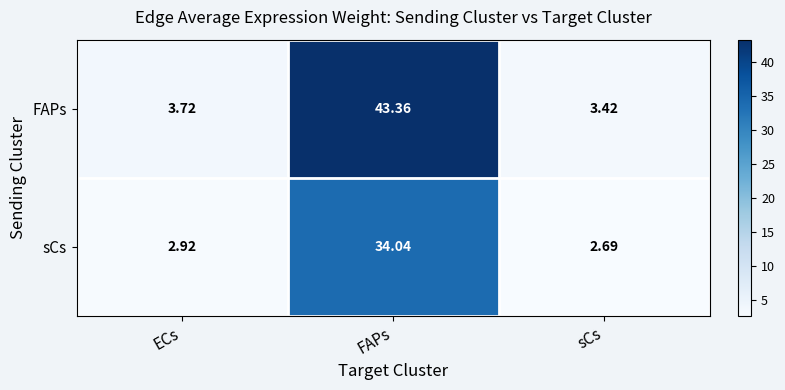

What is the difference between the highest and lowest values at ECs?

0.8